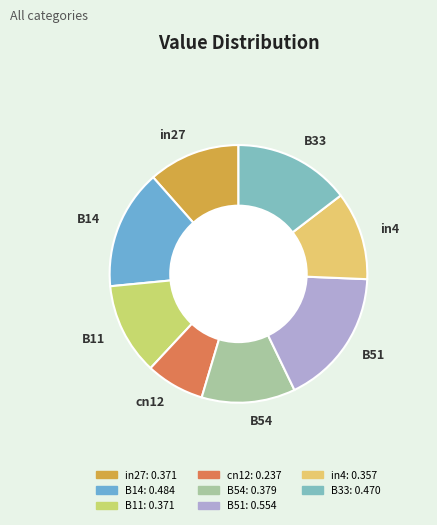

Which has a higher value, B51 or B33?

B51